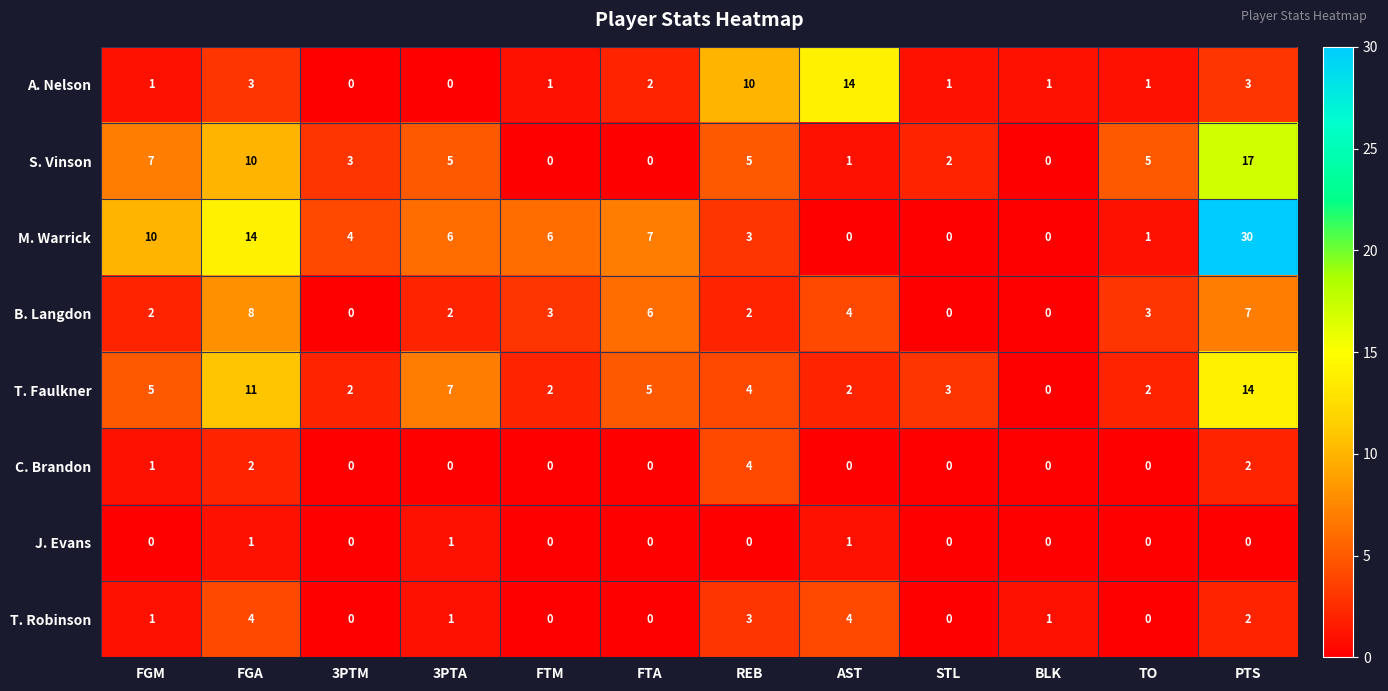

At which label does M. Warrick first exceed 6?

FGM